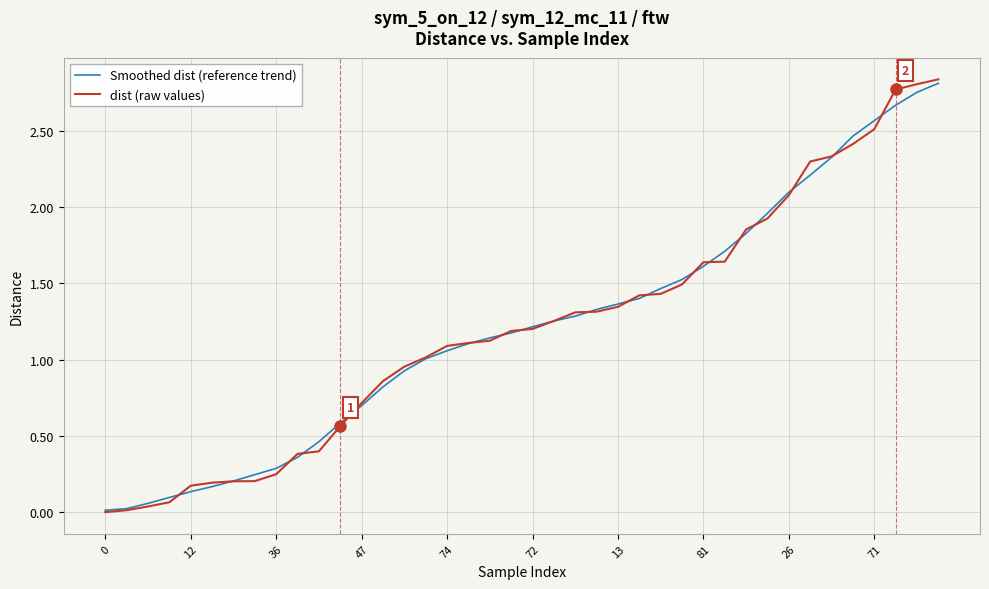

Is this an area chart (filled region under the line)?

No